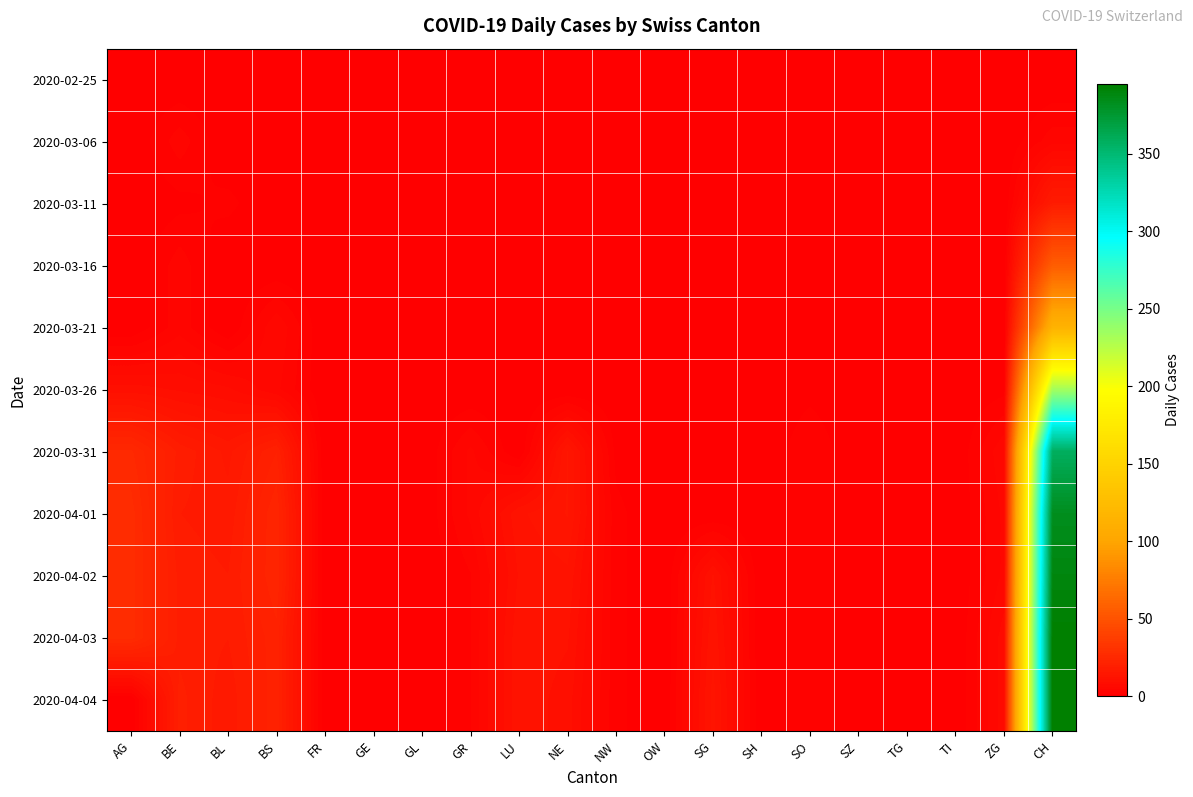

Between CH and BS, which is larger?

CH